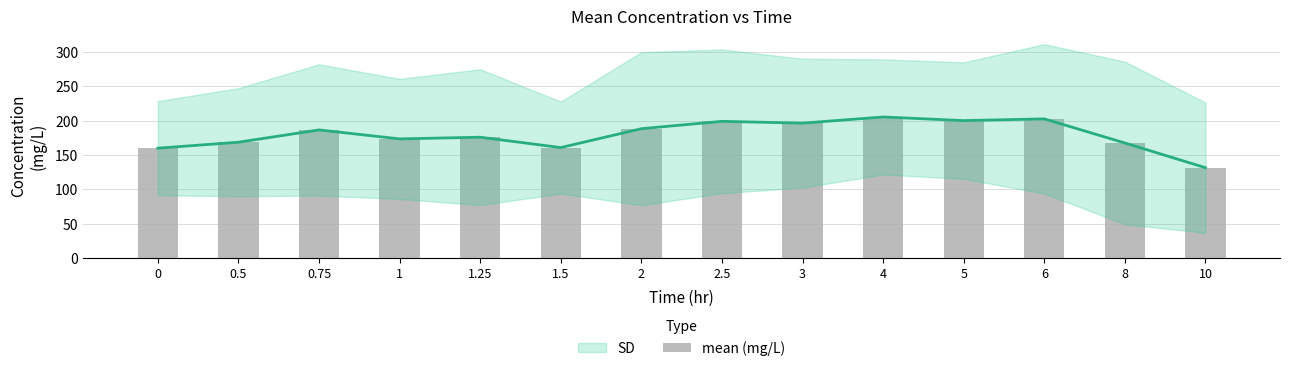

What is the label of the 5th bar from the left?

1.25